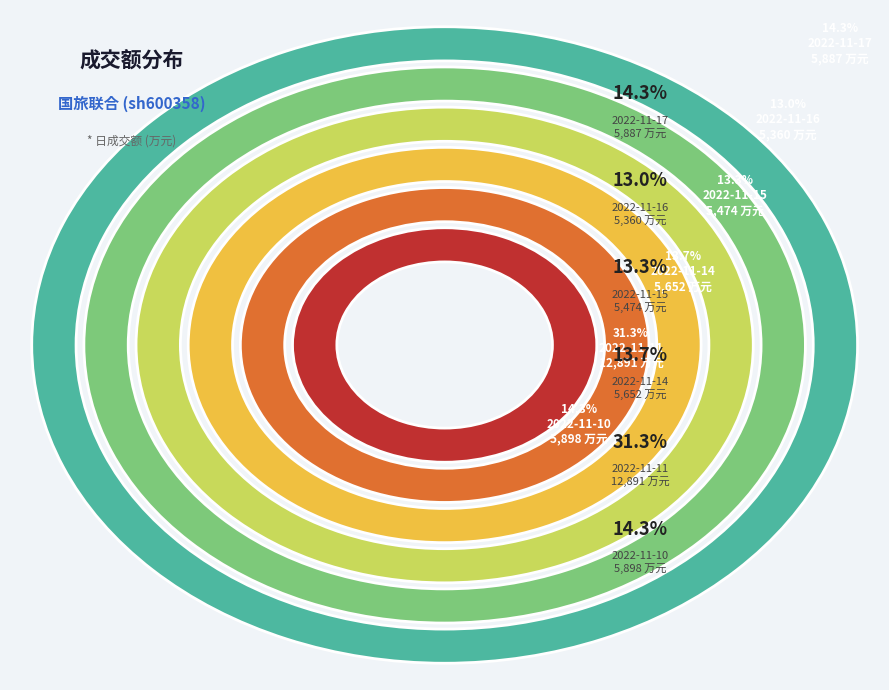

The 2022-11-15 slice represents 23% of the pie. True or false?

False